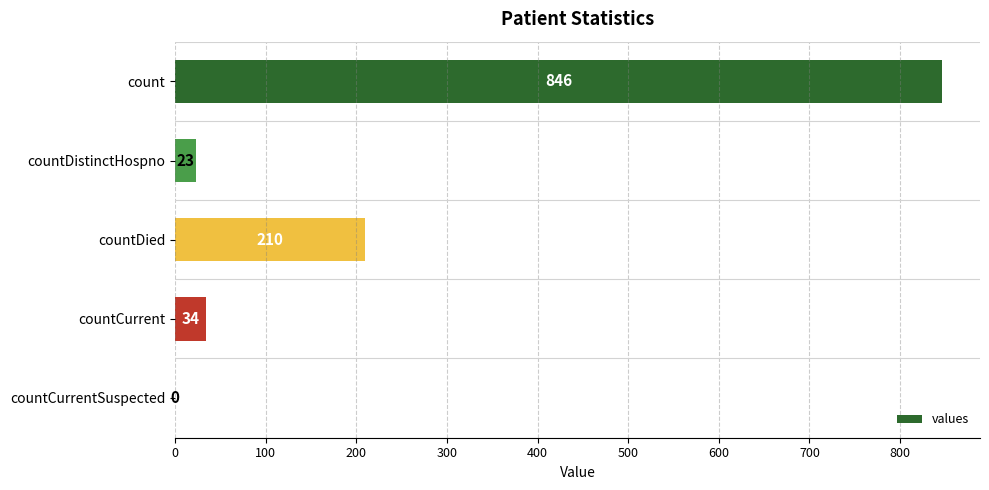

Reading top to bottom, list all the values displayed in this chart.

count=846	countDistinctHospno=23	countDied=210	countCurrent=34	countCurrentSuspected=0